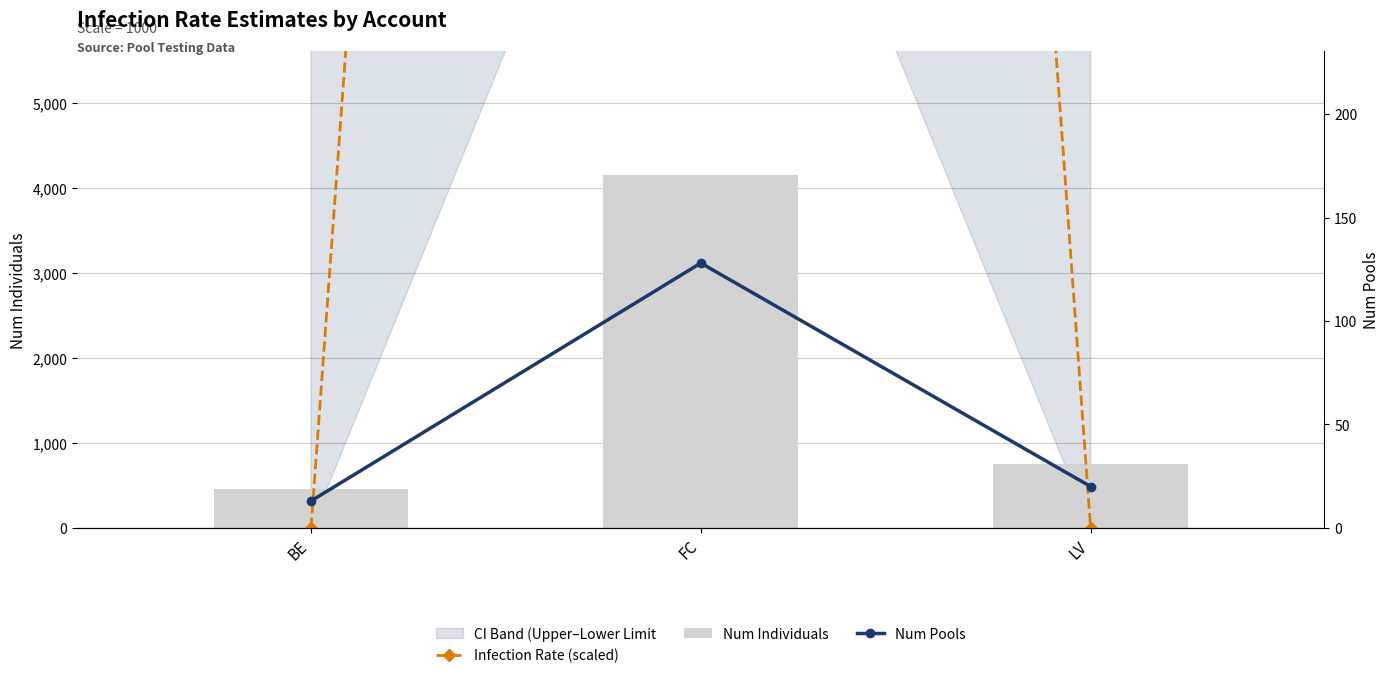

How many data points in Num Individuals are above 751?

1